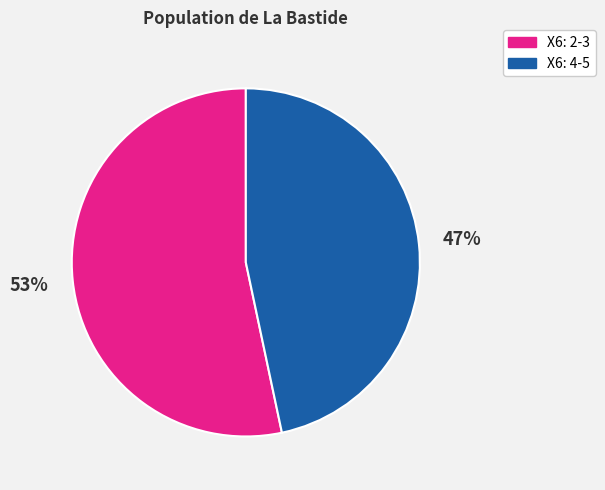

Is there a majority slice in this chart?

Yes